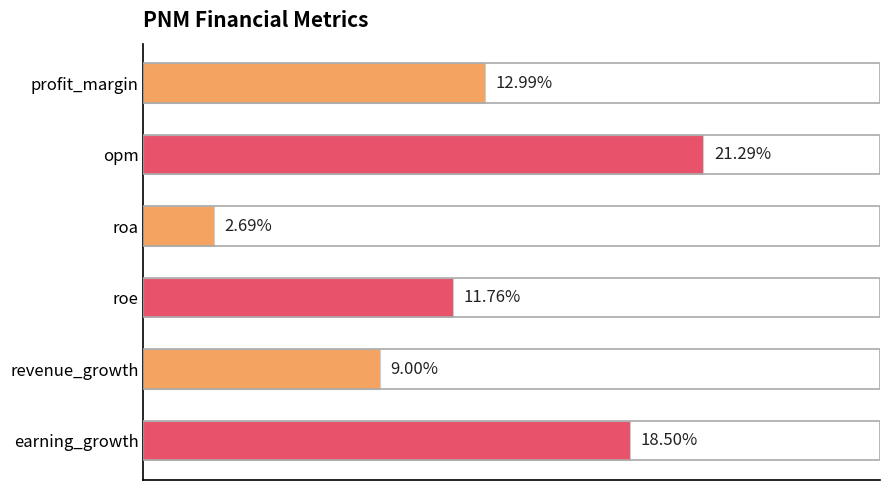

Which category has the lowest value across all series?

roa